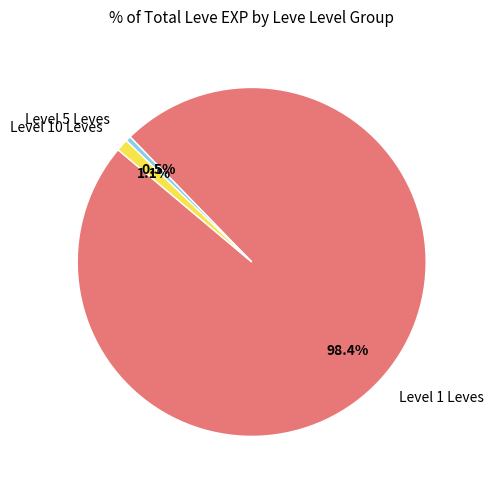

How many segments does this pie chart have?

3